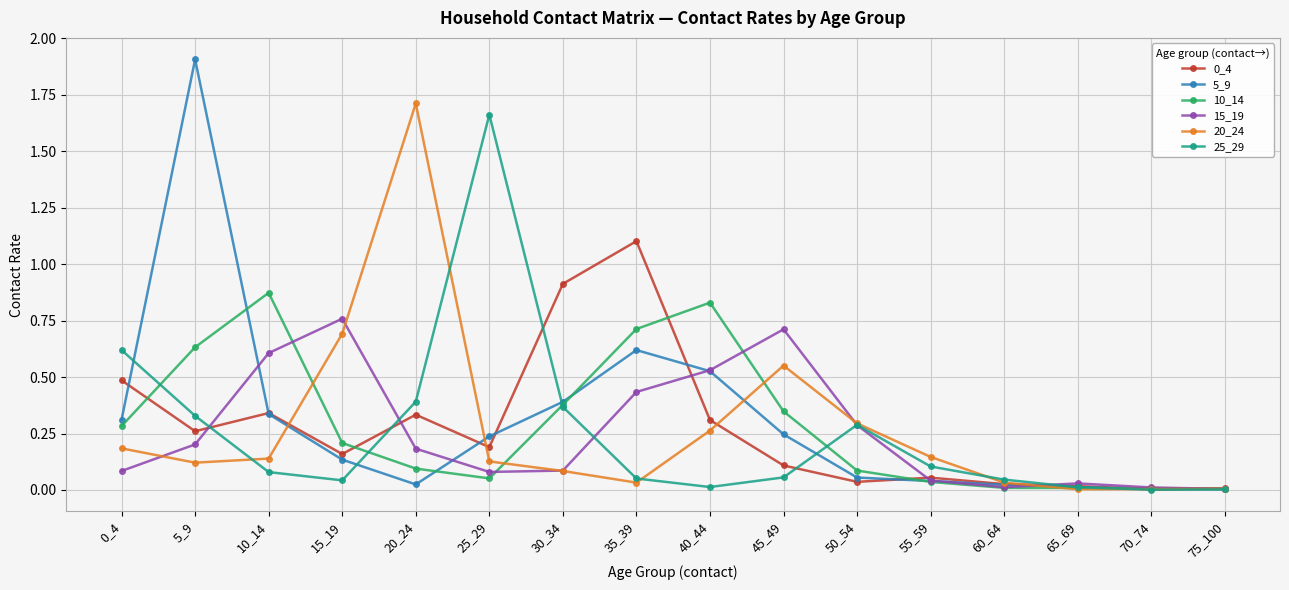

True or false: 0_4 has a value of 0.2 at 40_44.

False